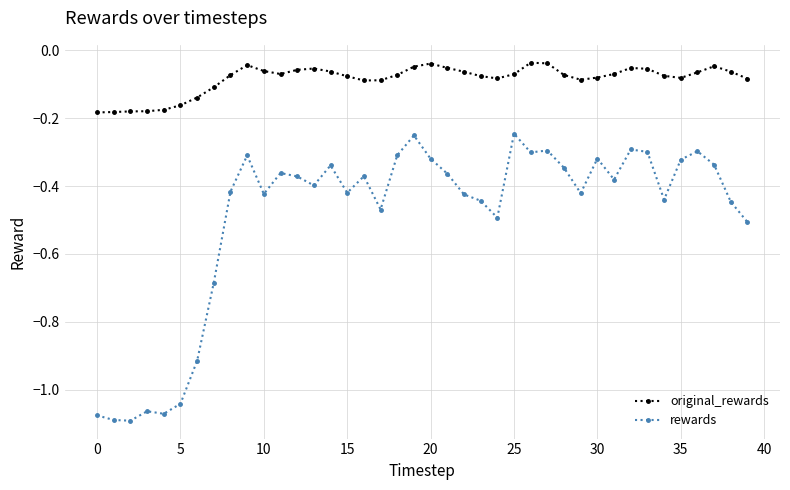

Which series has the largest total across all categories?

original_rewards